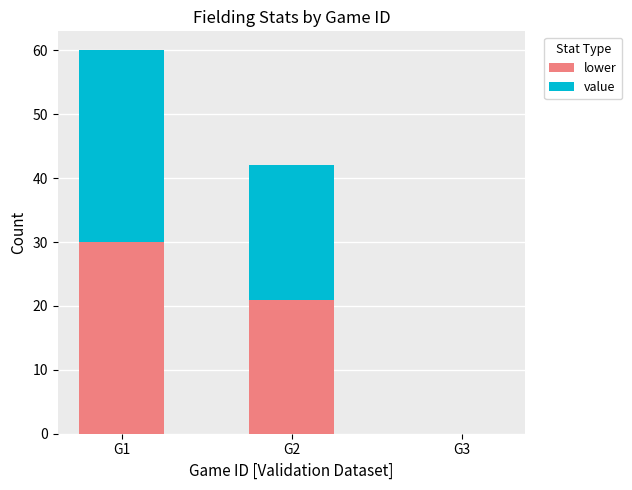

At which category is the sum across all series the highest?

G1